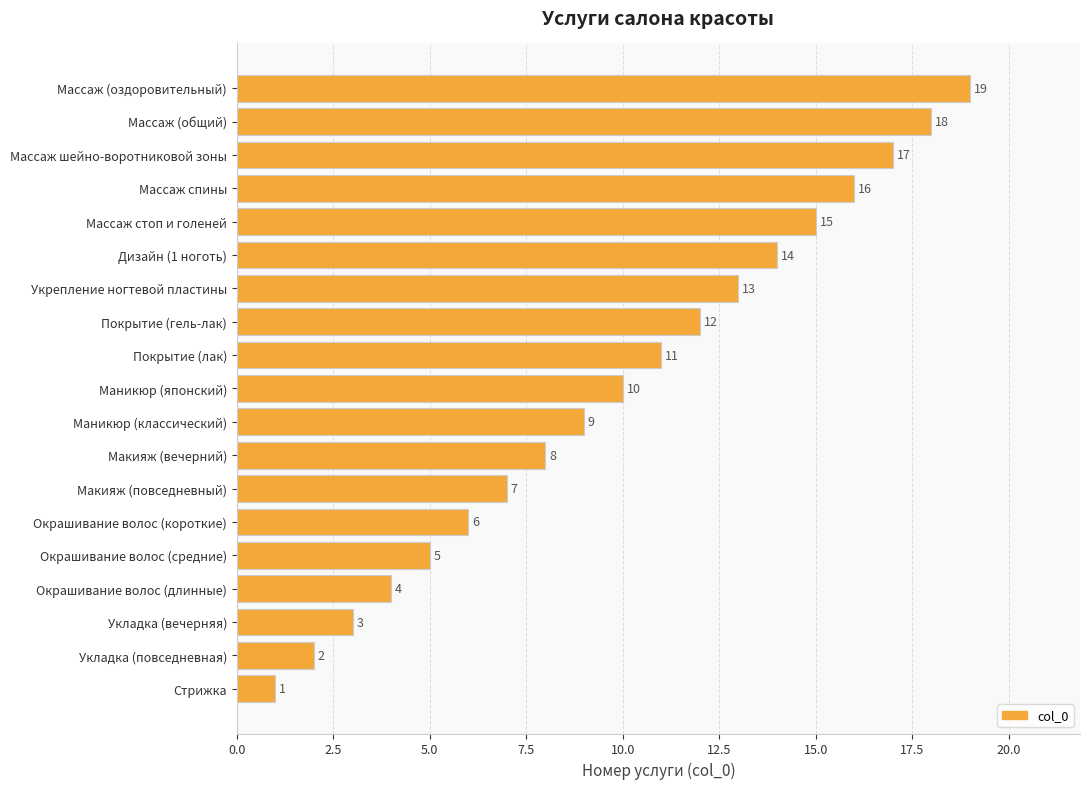

Are the bars grouped side by side (vs. stacked)?

No